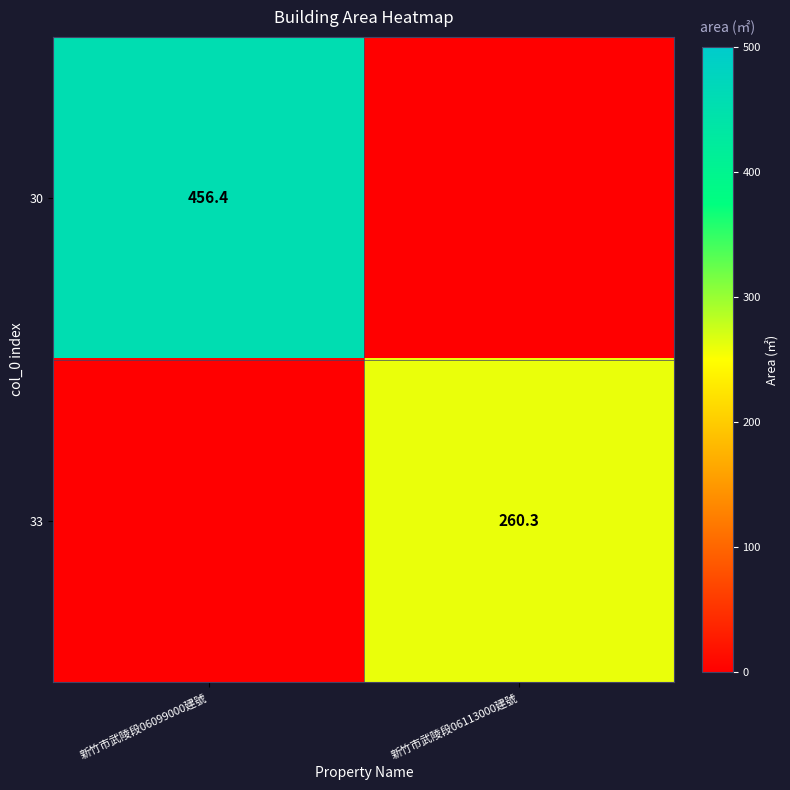

The value of 33 at 新竹市武陵段06113000建號 is 452.9. True or false?

False